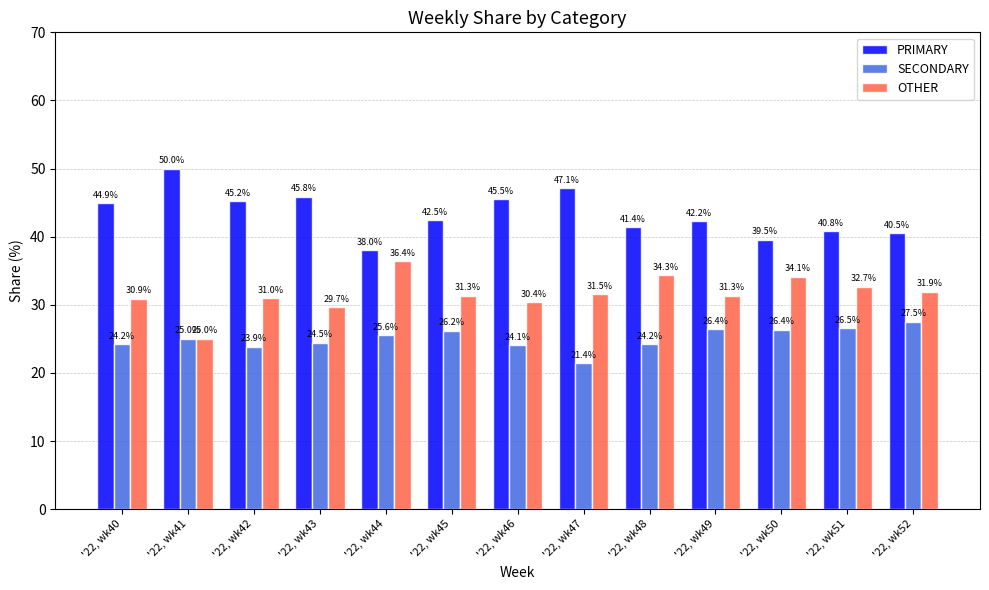

Is it true that OTHER equals 32.7 at '22, wk51?

True